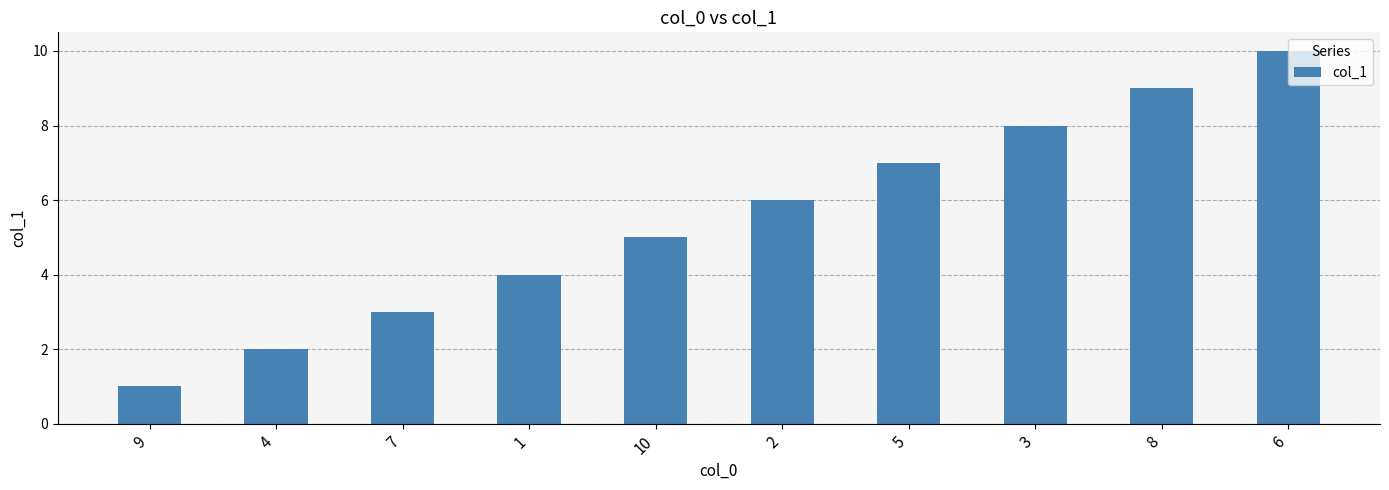

Which category has the highest value across all series?

6